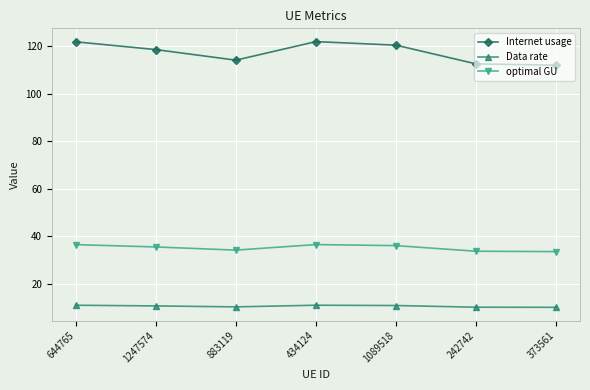

What is the label of the 1st point from the right?

373561